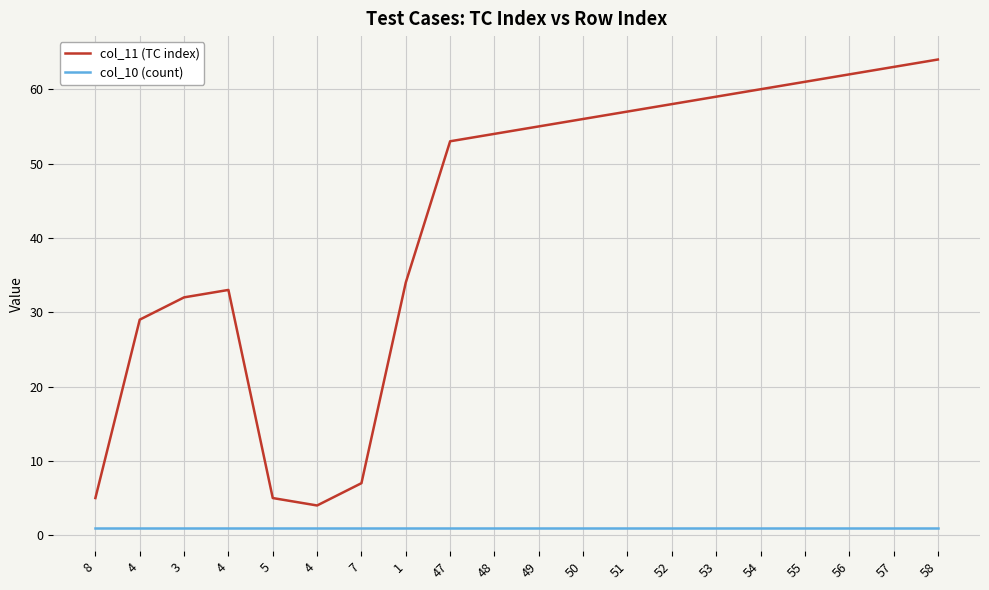

True or false: col_11 (TC index) and col_10 (count) cross at least once.

False